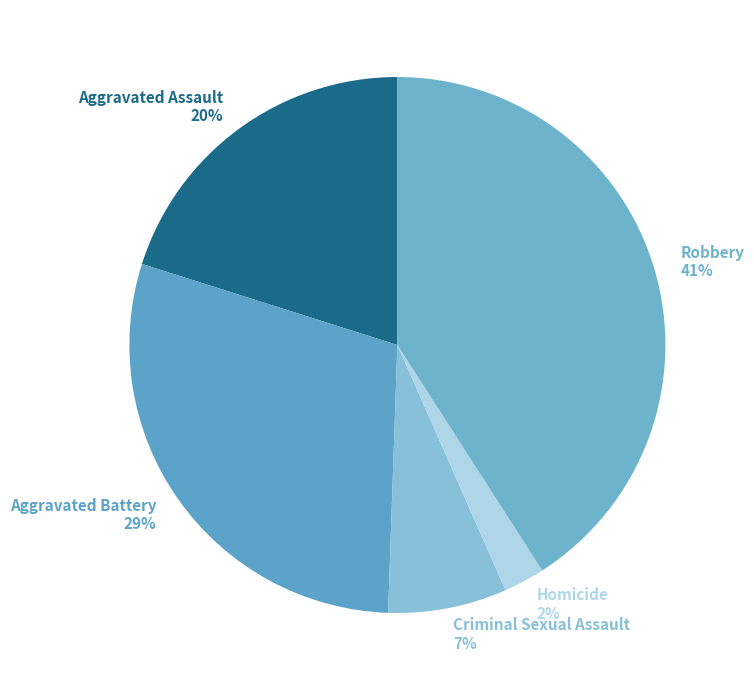

Is there a majority slice in this chart?

No